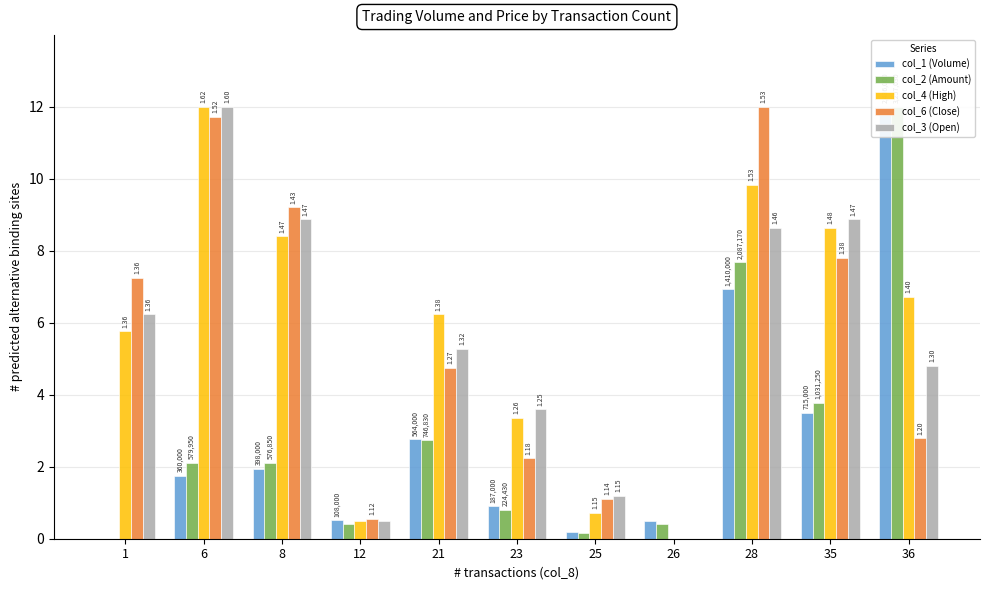

What is the difference between the second highest and minimum values in the col_1 (Volume) series?

6.9